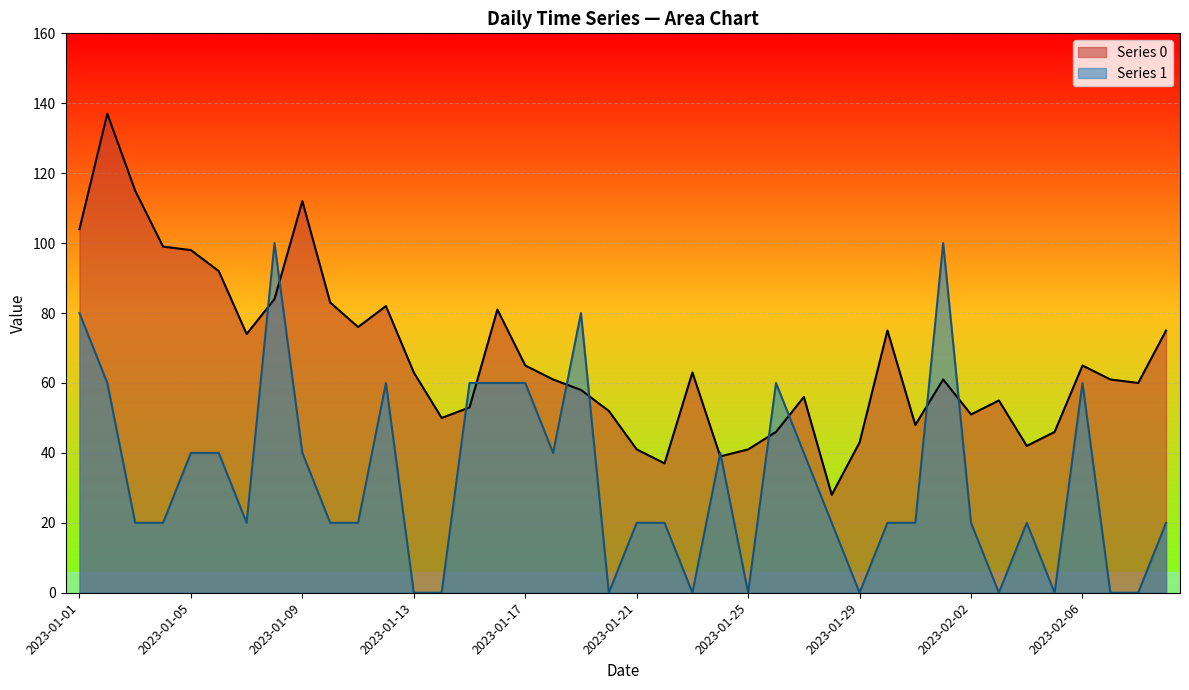

What is the maximum value for Series 1?

100